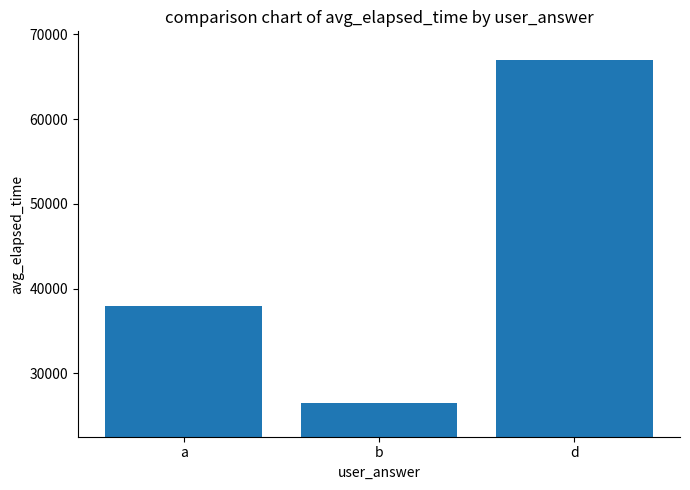

What is the difference between the values at d and a?

29000